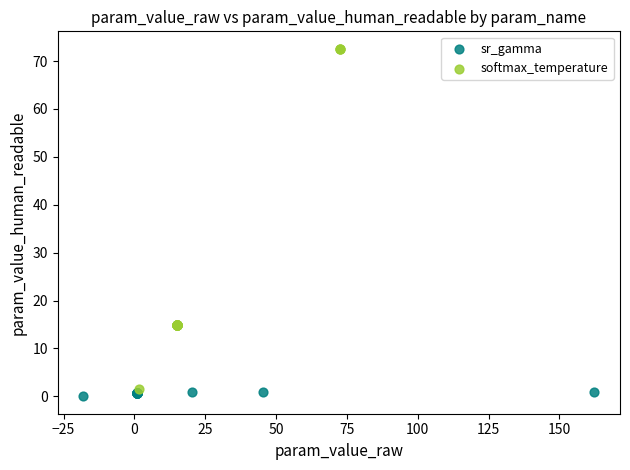

Which series has the largest Y range (max minus min)?

softmax_temperature